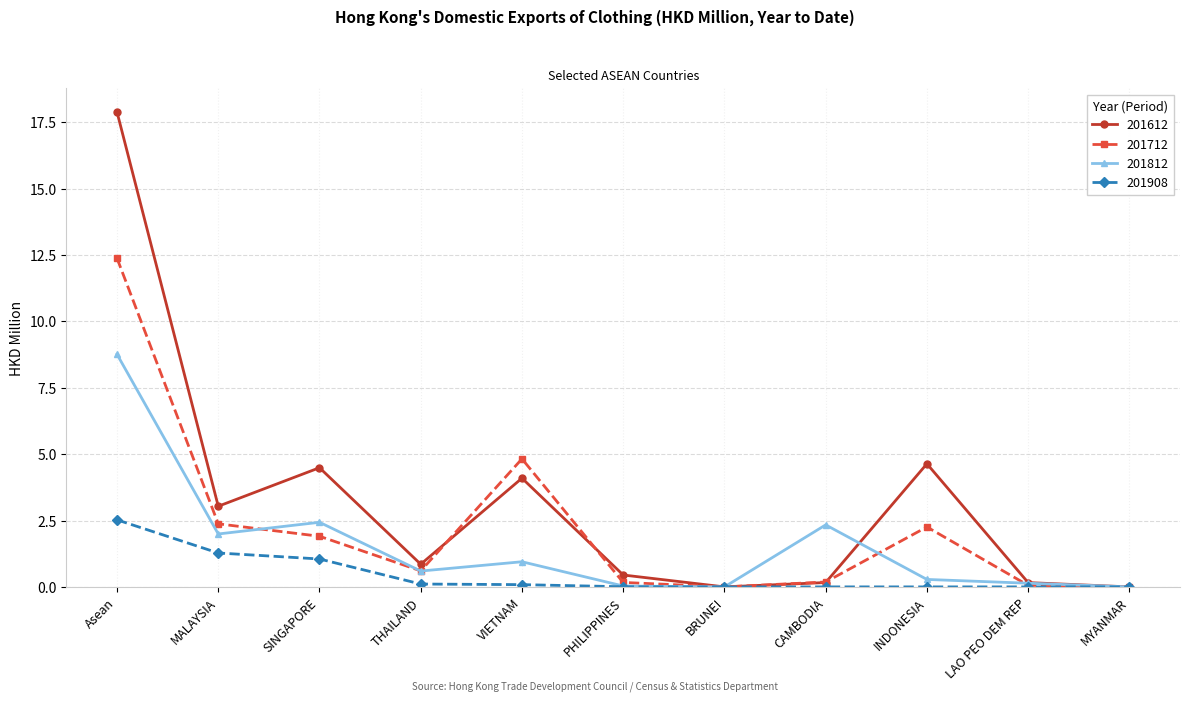

What is the value of the 201712 point at the 10th from the left?

0.1